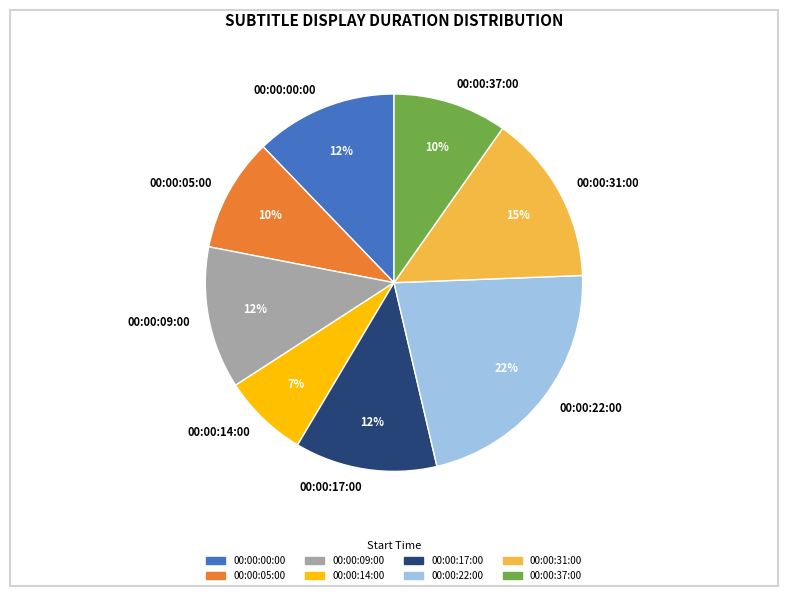

Between 00:00:17:00 and 00:00:37:00, which is larger?

00:00:17:00